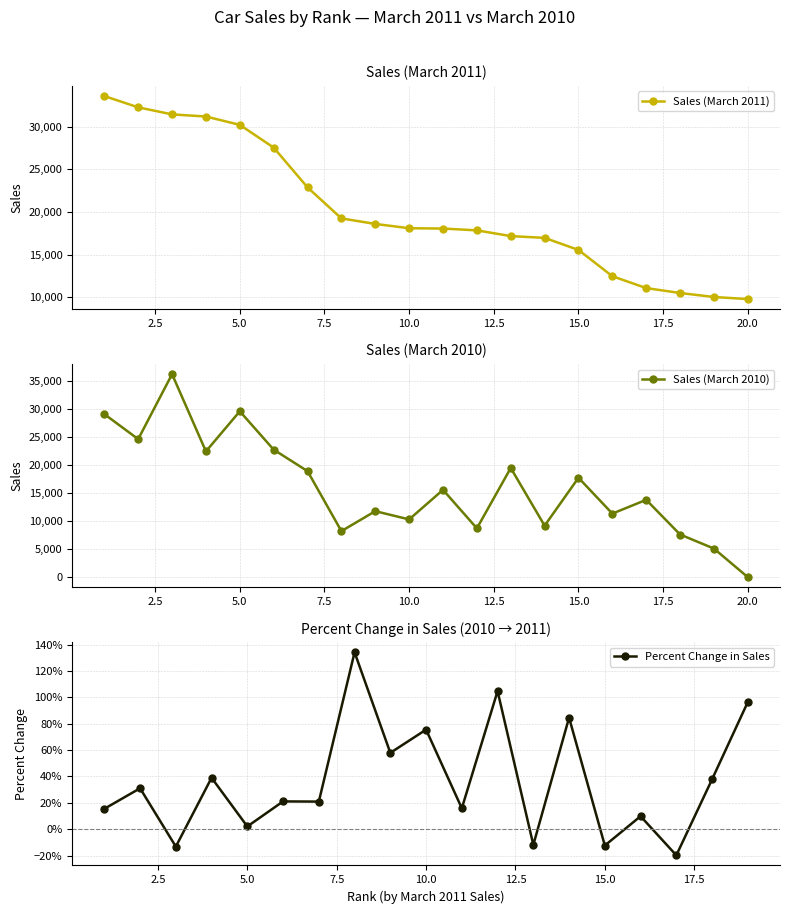

Is it true that Sales (March 2010) equals 4549 at 10.0?

False